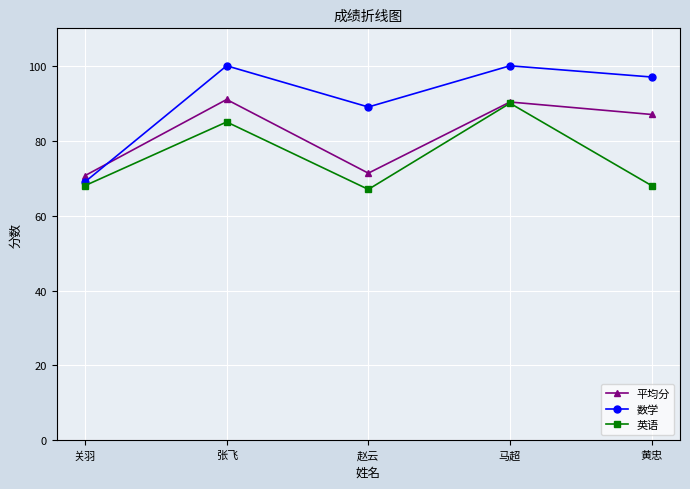

What is the total value across all series at 黄忠?

252.0